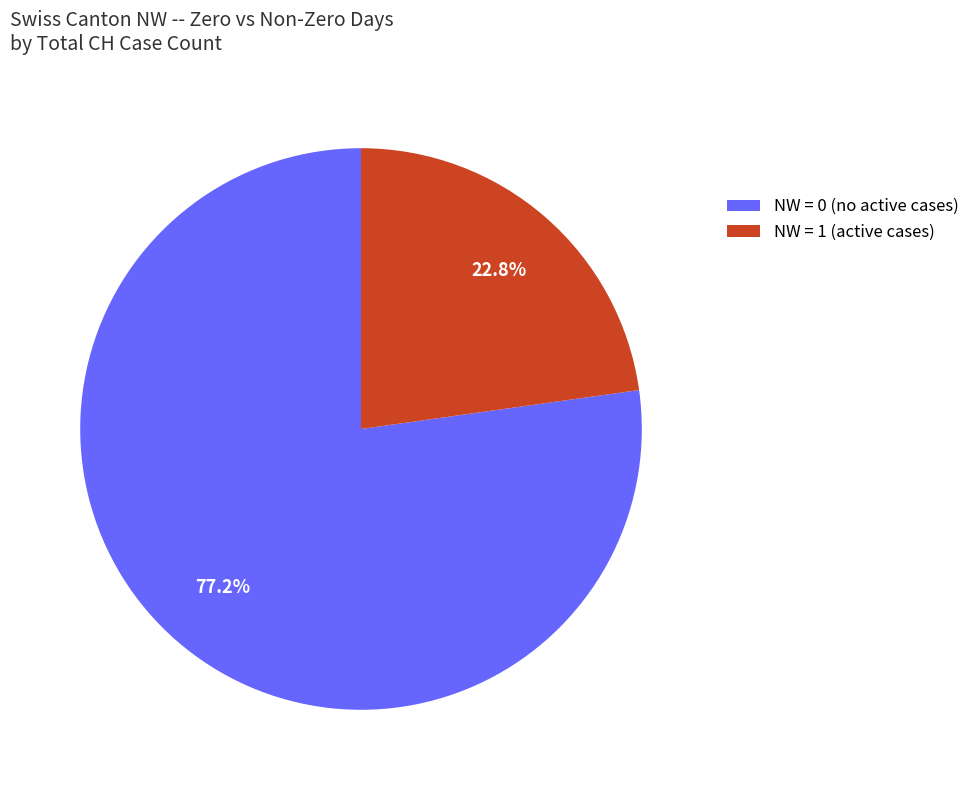

The NW = 0 slice represents 89% of the pie. True or false?

False